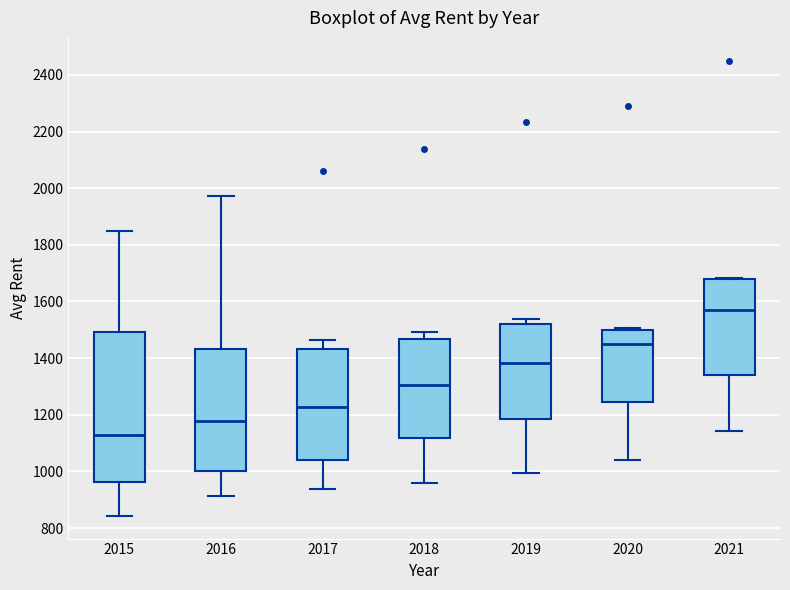

Reading left to right, transcribe this box plot: for each box, give where its median line is, the range the box spans, and where its two whiskers end, as read against the y-axis. The values are not printed on the chart, so give them approximately, as read against the axis.

2015: median 1120, box 960 to 1500, whiskers 840 to 1840
2016: median 1180, box 1000 to 1440, whiskers 920 to 1980
2017: median 1220, box 1040 to 1440, whiskers 940 to 1460
2018: median 1300, box 1120 to 1460, whiskers 960 to 1500
2019: median 1380, box 1180 to 1520, whiskers 1000 to 1540
2020: median 1440, box 1240 to 1500, whiskers 1040 to 1500 (just above the box's upper edge)
2021: median 1580, box 1340 to 1680, whiskers 1140 to 1680